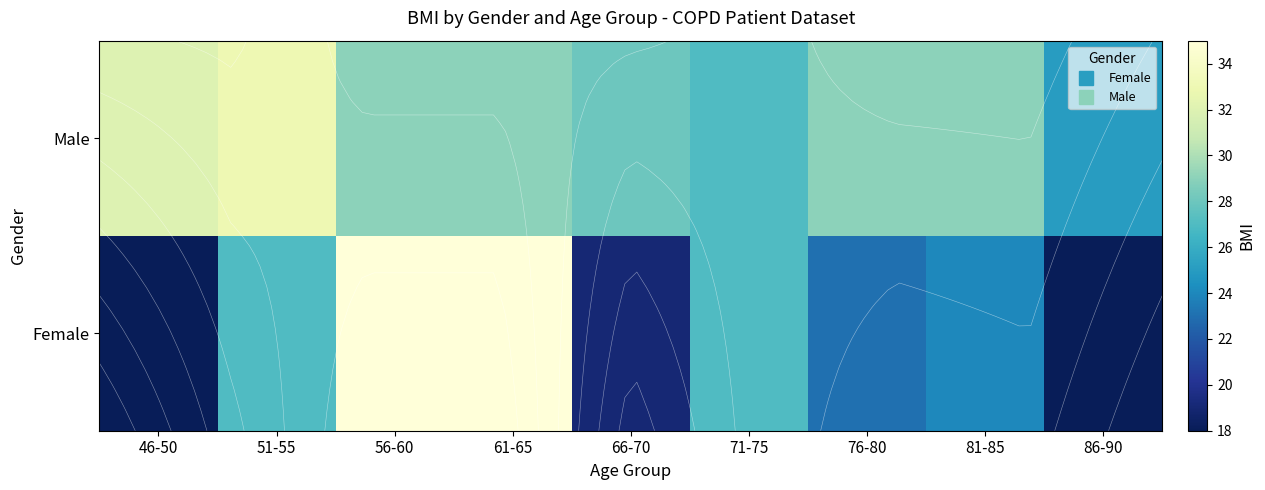

Which has a higher value, 46-50 or 76-80?

76-80